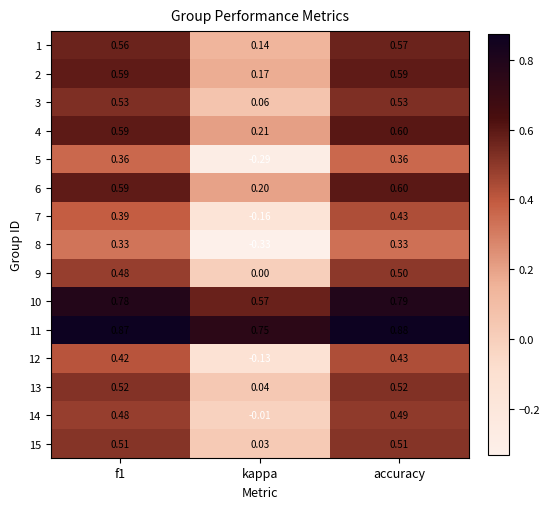

Where is 7 nearest to the value 0?

kappa